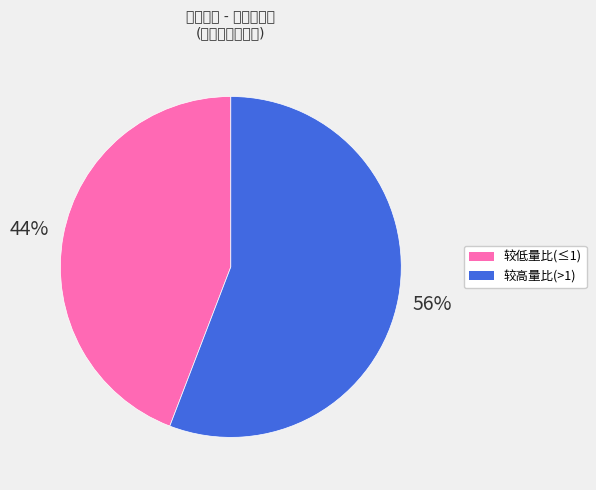

To the nearest percent, what is the difference between the largest and smallest slice percentages?

12%